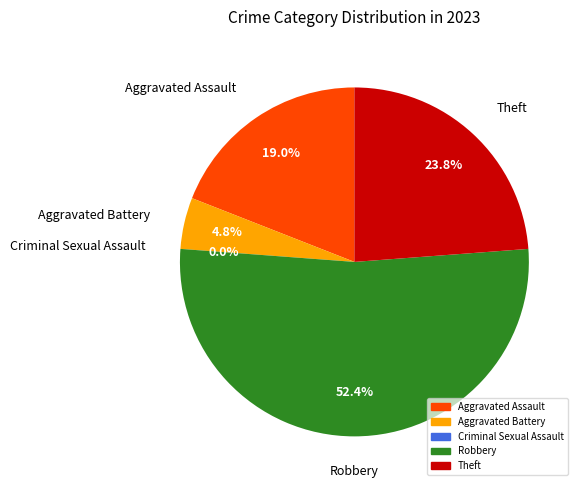

To the nearest percent, what is the difference between the Aggravated Battery and Criminal Sexual Assault slice percentages?

5%